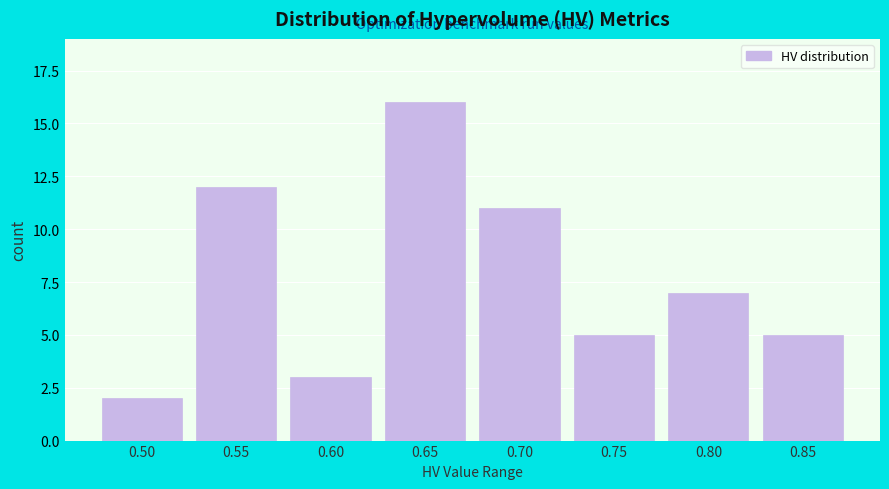

Reading left to right, list all the values displayed in this chart.

2	12	3	16	11	5	7	5